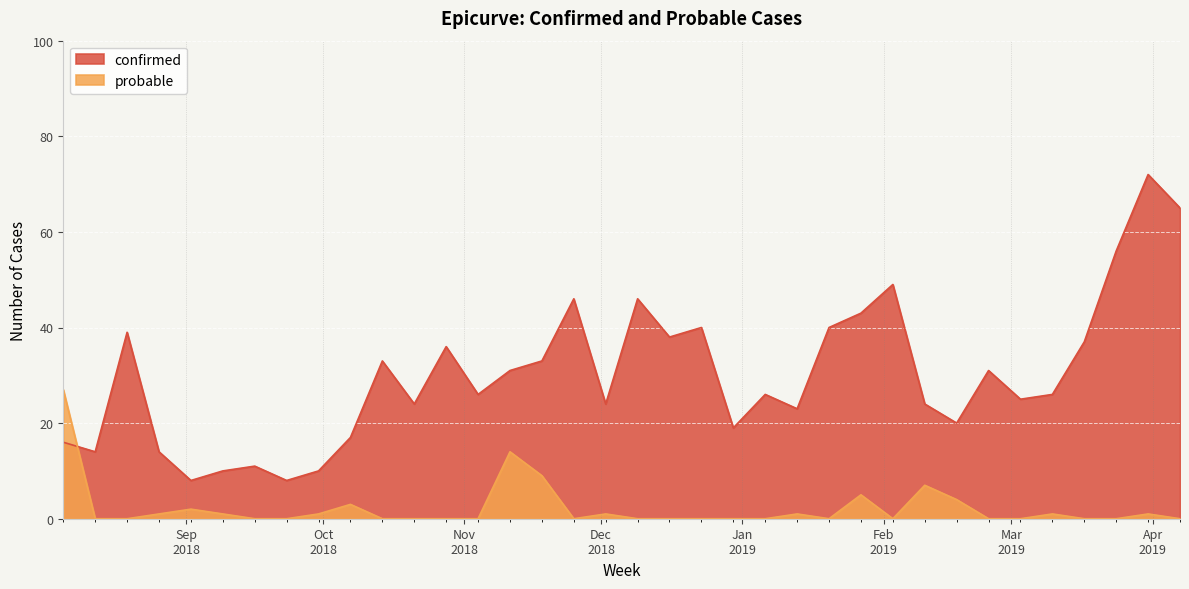

What is the sum of the confirmed values at 2019-01-27 and 2018-11-11?

74